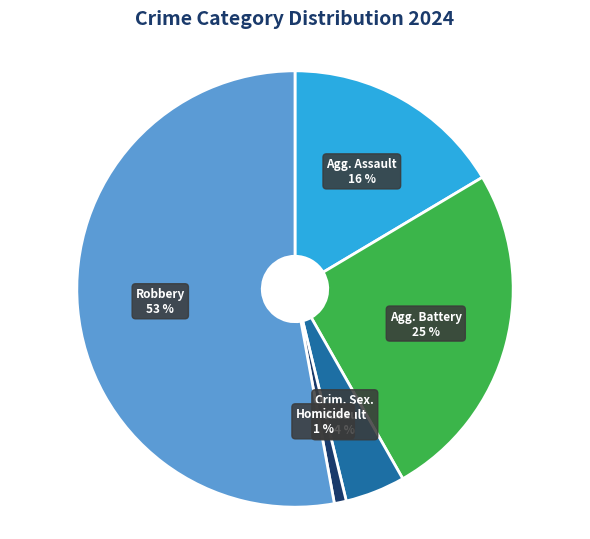

Is there any slice that represents more than half of the pie?

Yes